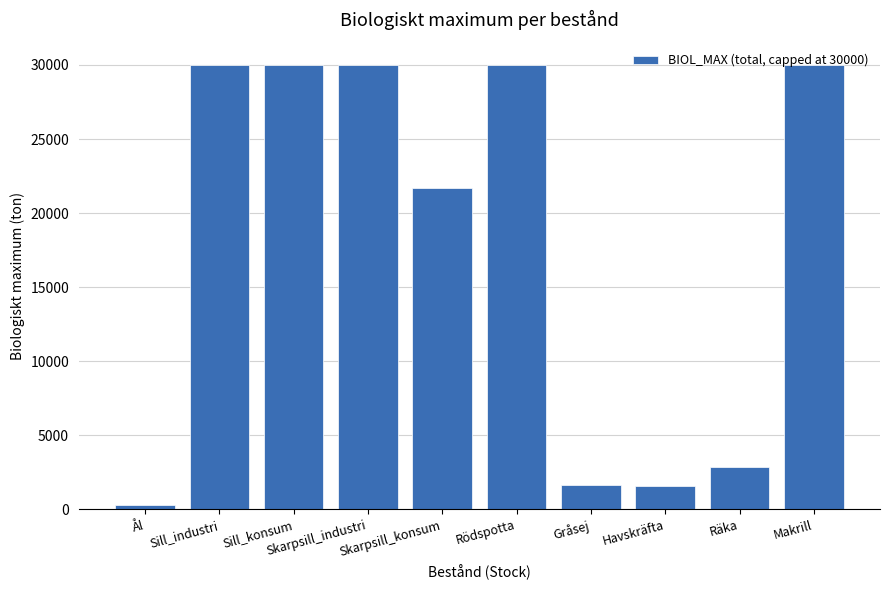

What is the minimum value shown in the chart?

280.3